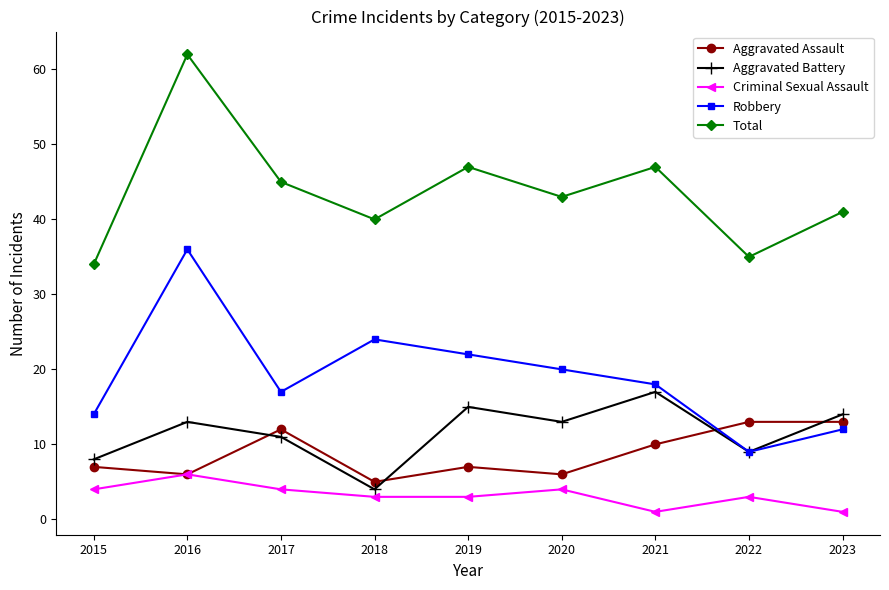

The value of Aggravated Assault at 2015 is 11. True or false?

False